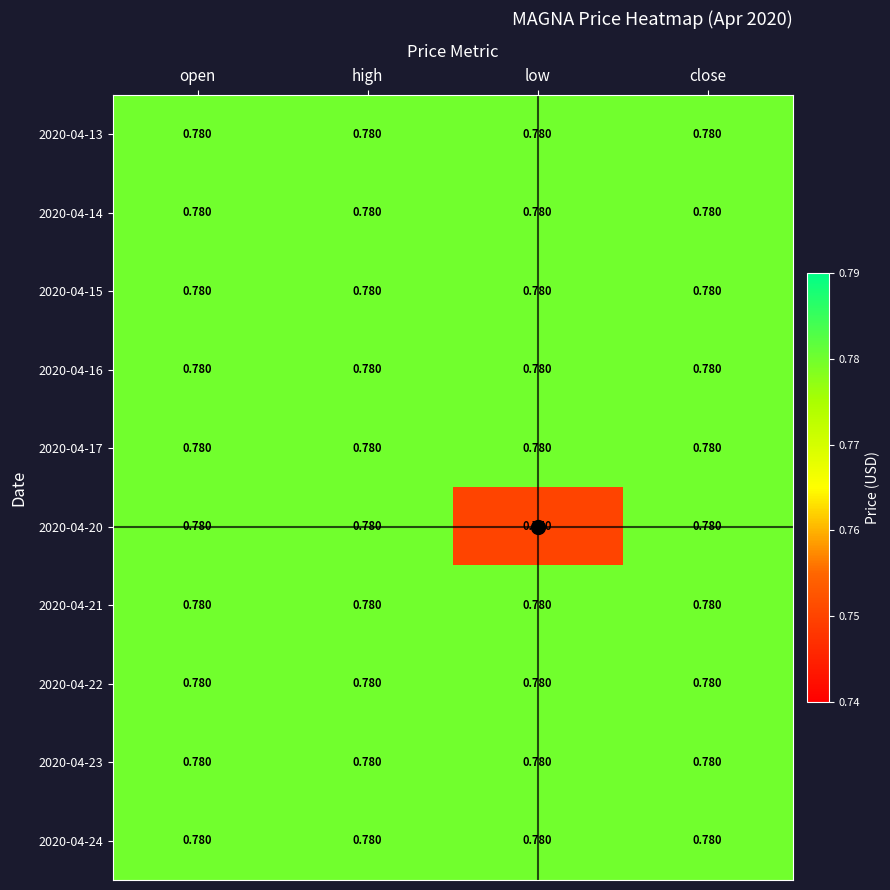

Is the value of 2020-04-20 at low greater than the value of 2020-04-16 at open?

No